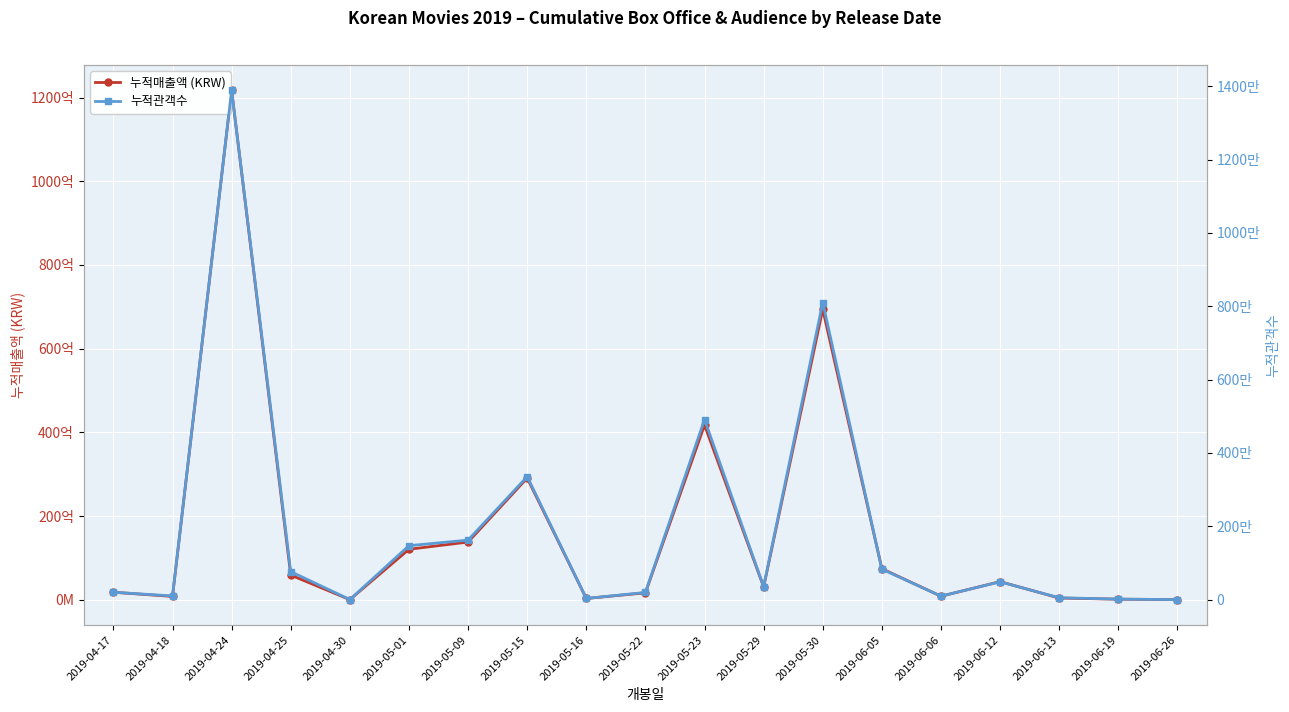

Reading left to right, what are all the values shown in this chart?

누적매출액 (KRW): 2019-04-17=1784935221	2019-04-18=781972420	2019-04-24=121700753790	2019-04-25=5874191200	2019-04-30=21292000	2019-05-01=12047997074	2019-05-09=13781756654	2019-05-15=29071013640	2019-05-16=298134165	2019-05-22=1639778600	2019-05-23=41747573519	2019-05-29=3065058358	2019-05-30=69396214365	2019-06-05=7409467510	2019-06-06=832662013	2019-06-12=4318920050	2019-06-13=401669450	2019-06-19=124385000	2019-06-26=18450000
누적관객수: 2019-04-17=202756	2019-04-18=102374	2019-04-24=13885524	2019-04-25=764860	2019-04-30=4226	2019-05-01=1472831	2019-05-09=1624133	2019-05-15=3355759	2019-05-16=32574	2019-05-22=198614	2019-05-23=4912629	2019-05-29=356665	2019-05-30=8103266	2019-06-05=833810	2019-06-06=96655	2019-06-12=486896	2019-06-13=52230	2019-06-19=15967	2019-06-26=1917